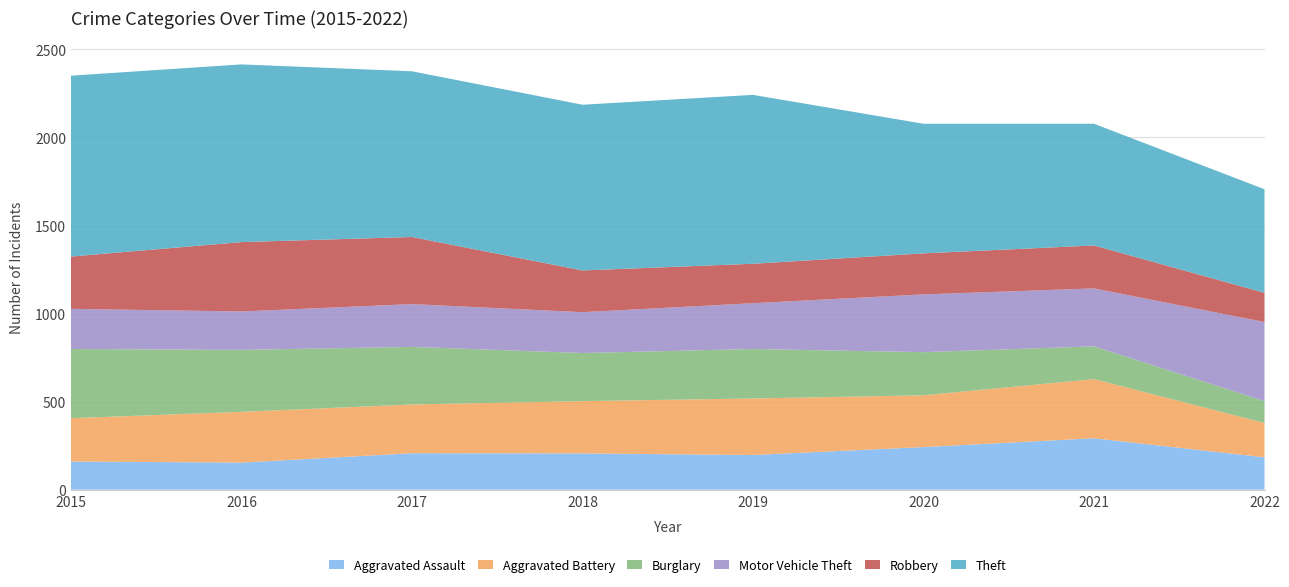

Reading left to right, extract all data points from this chart.

Aggravated Assault: 160	154	207	206	197	242	292	184
Aggravated Battery: 246	288	277	297	321	294	336	195
Burglary: 393	352	327	273	281	245	186	124
Motor Vehicle Theft: 228	218	243	232	260	328	329	449
Robbery: 297	394	381	237	224	233	244	166
Theft: 1027	1009	941	941	959	736	691	588